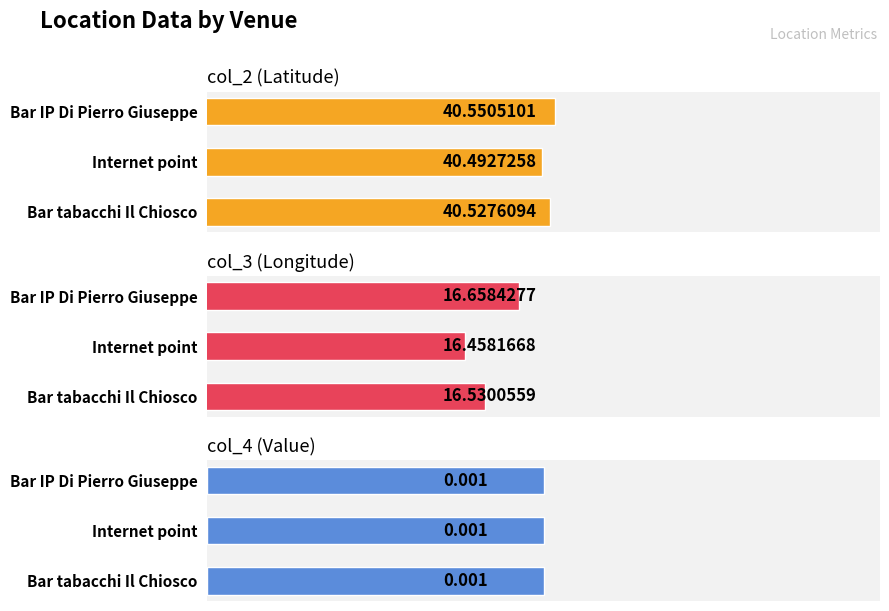

What is the value of the col_2 bar at the 1st from the left?

40.6